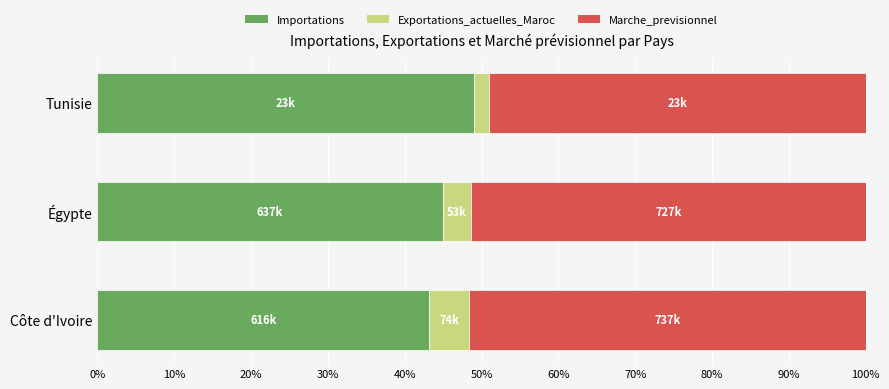

At which label does Importations reach its peak?

Tunisie